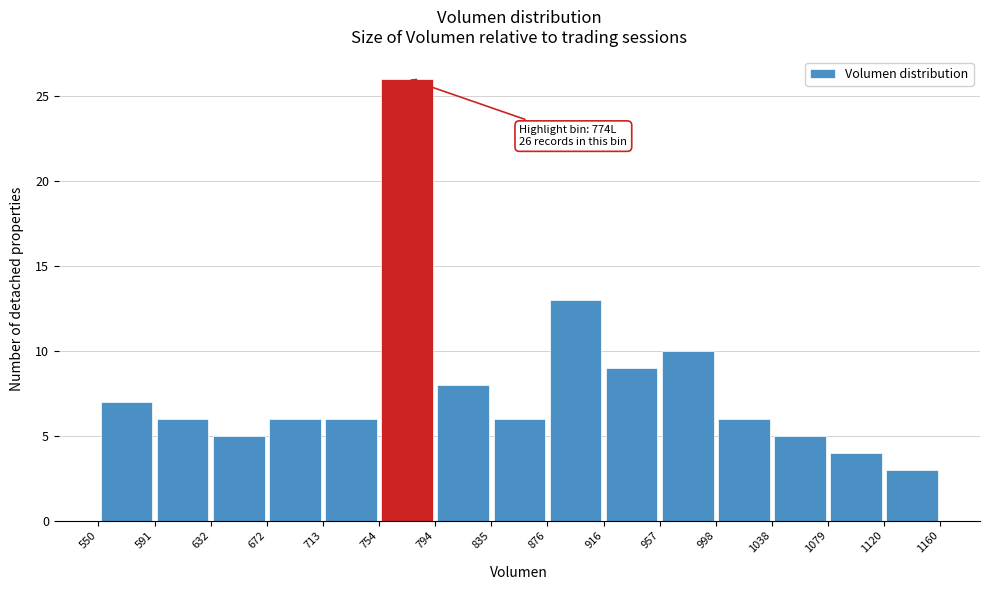

Over which range of the x-axis is the bar tallest?

754 to 794